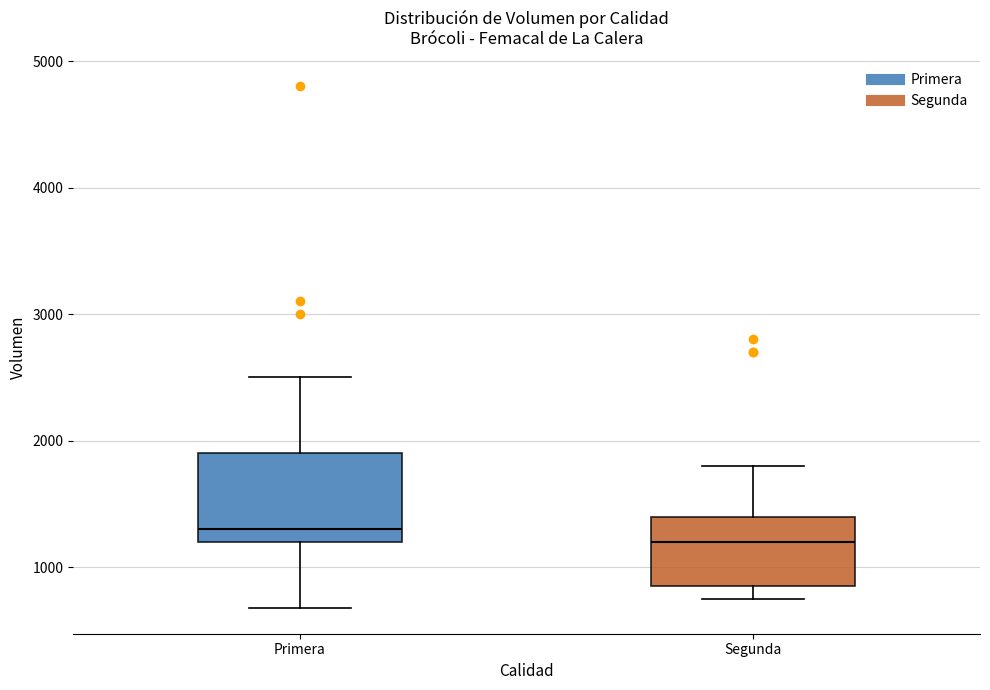

Reading left to right, transcribe this box plot: for each box, give where its median line is, the range the box spans, and where its two whiskers end, as read against the y-axis. The values are not printed on the chart, so give them approximately, as read against the axis.

Primera: median 1300, box 1200 to 1900, whiskers 700 to 2500
Segunda: median 1200, box 900 to 1400, whiskers 800 to 1800